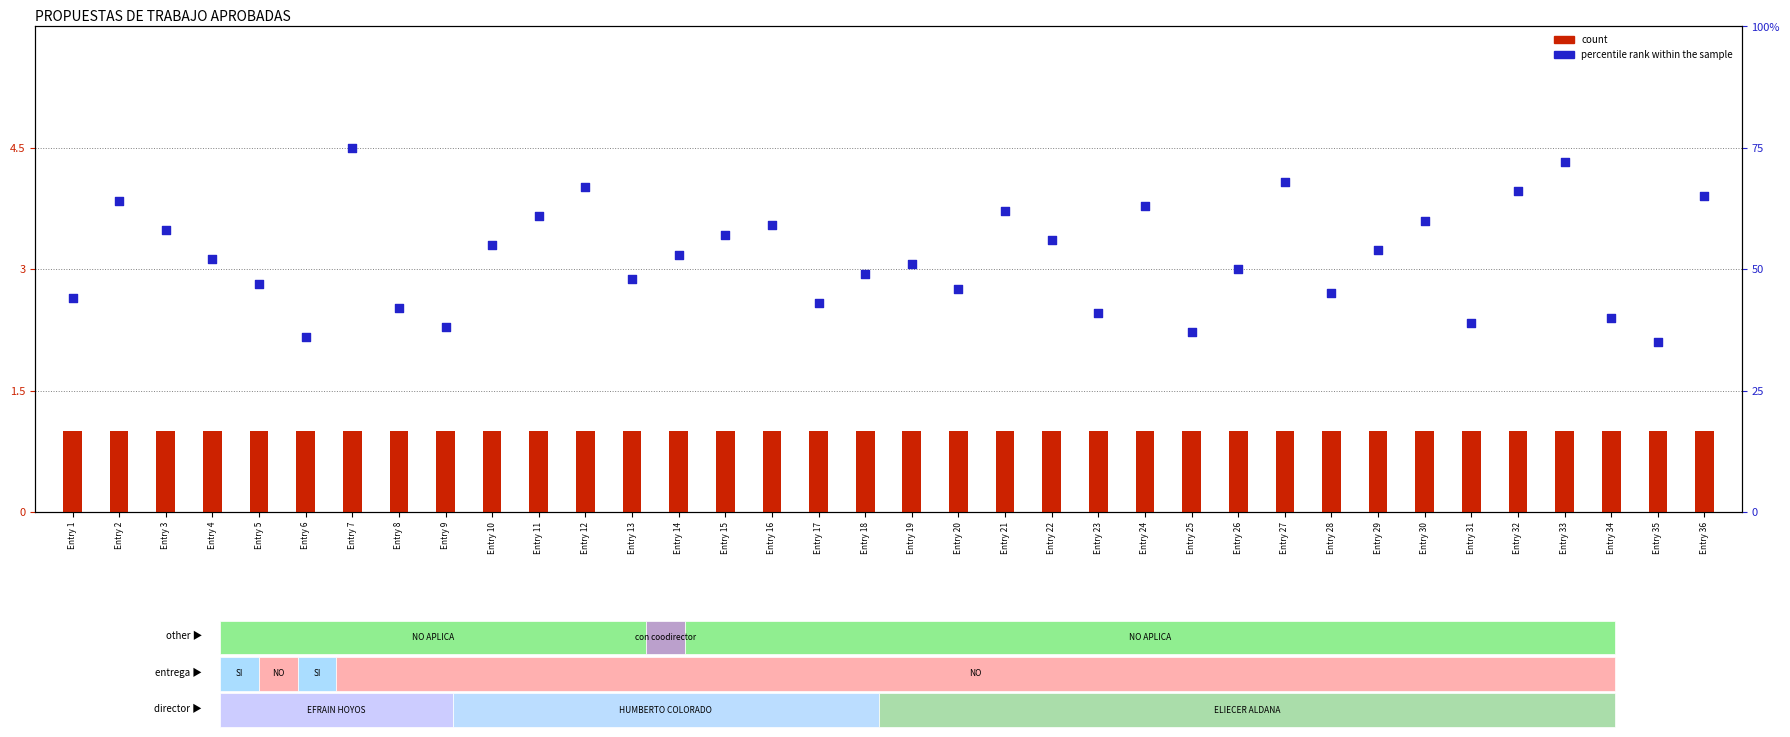

Which series has the largest Y range (max minus min)?

percentile rank within the sample